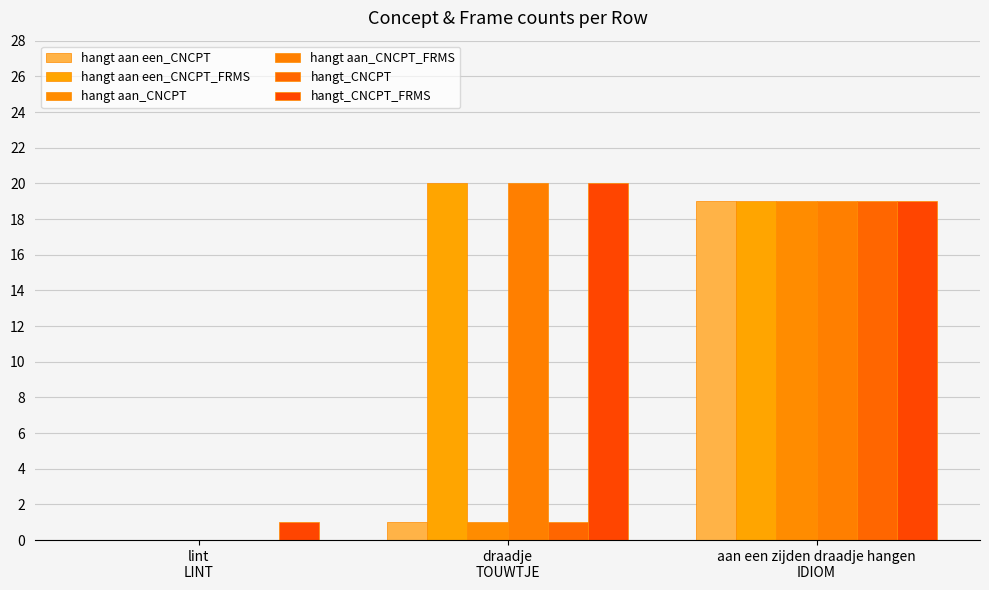

Are the bars grouped side by side (vs. stacked)?

Yes